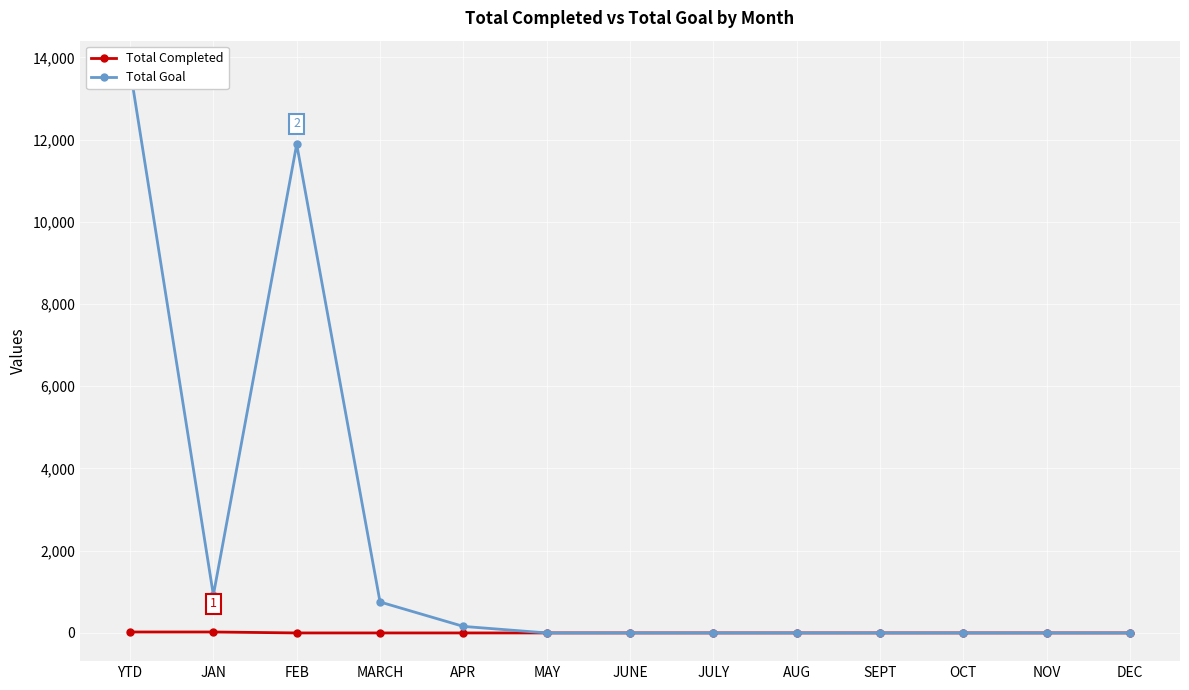

True or false: Total Goal and Total Completed intersect in this chart.

False